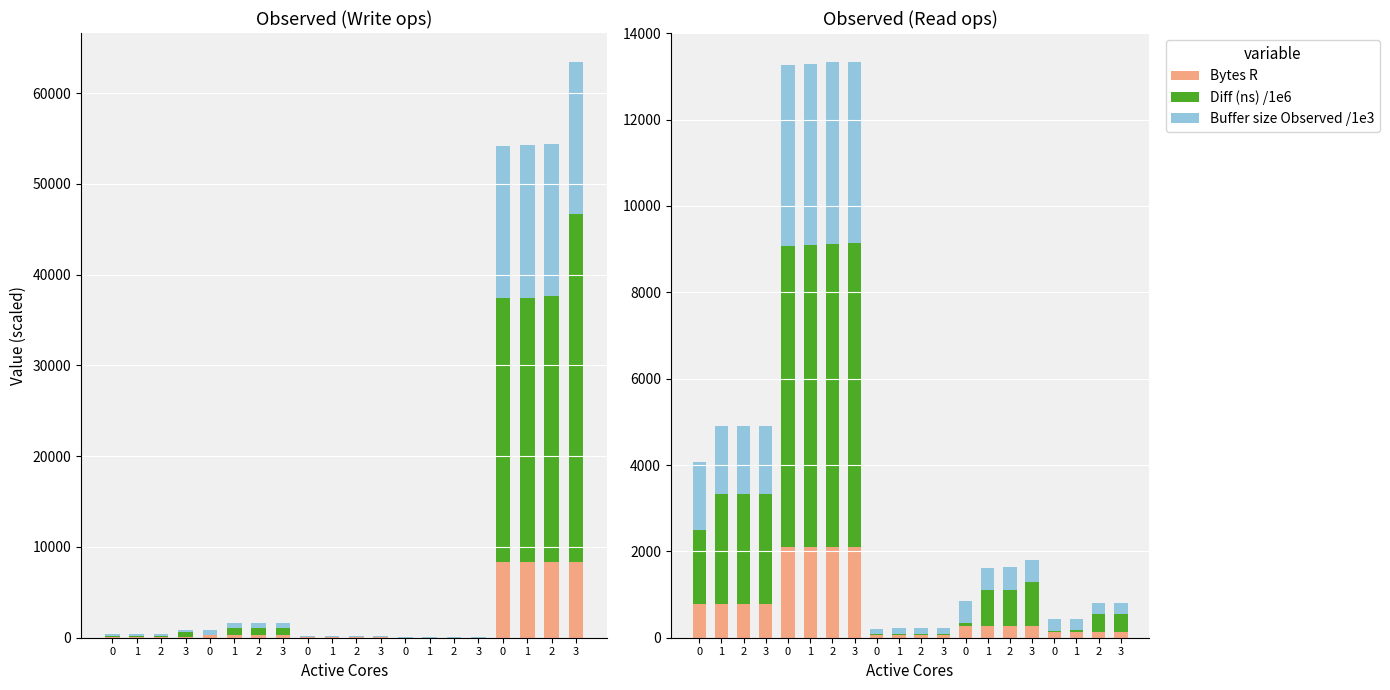

At which label is Diff (ns) /1e6 closest to 3531?

3